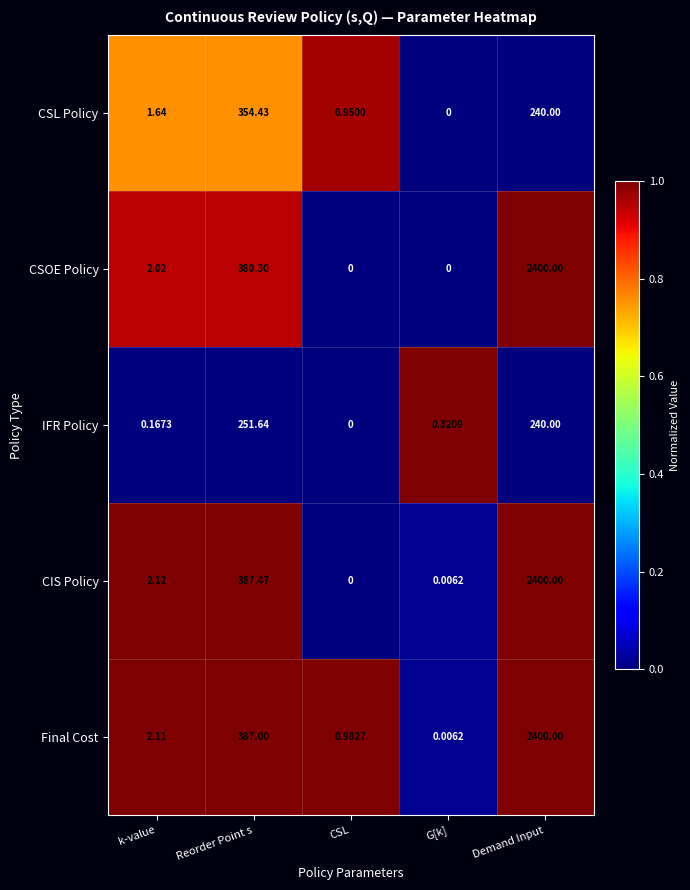

Rank the series at k-value from lowest to highest value.

IFR Policy, CSL Policy, CSOE Policy, Final Cost, CIS Policy